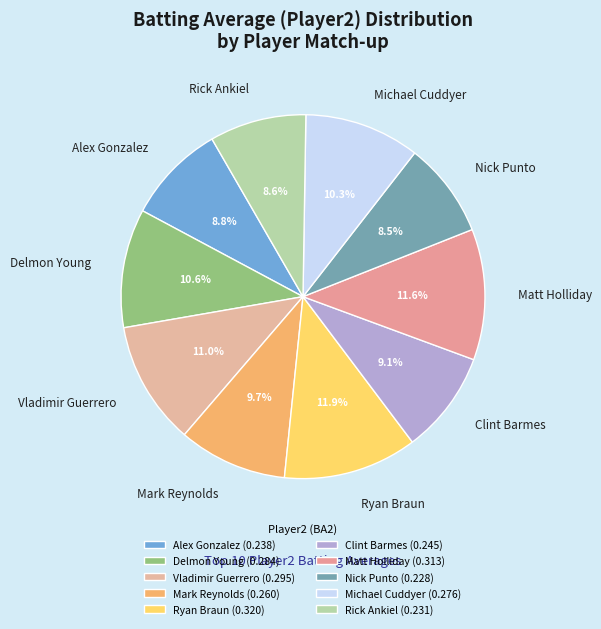

What is the ratio of the value at Vladimir Guerrero to the value at Rick Ankiel?

1.3